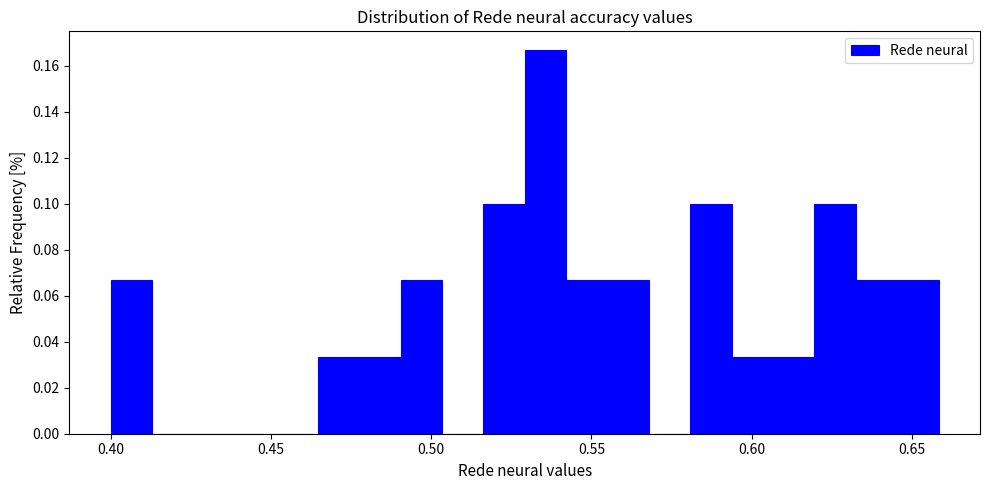

Read against the x-axis, roughly where is the centre of the tallest bar?

0.535